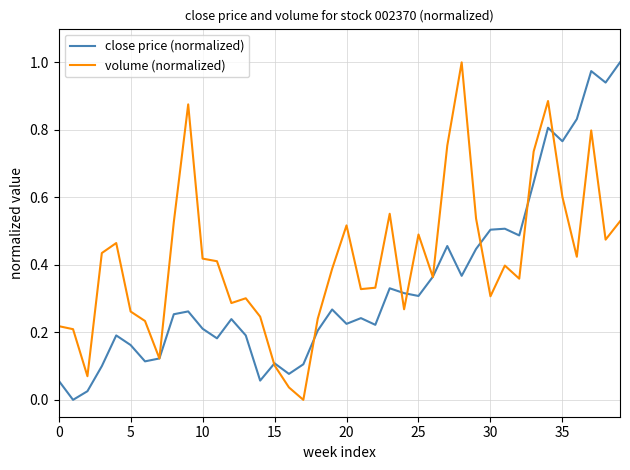

Rank the series by their average value, from lowest to highest.

close price (normalized), volume (normalized)